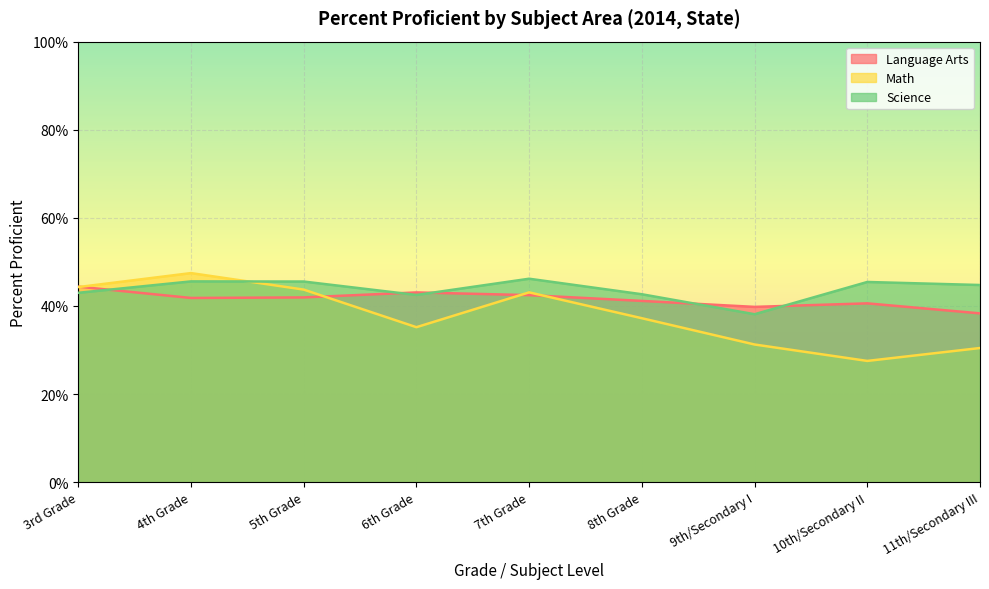

Does the chart display data point markers on the line(s)?

No